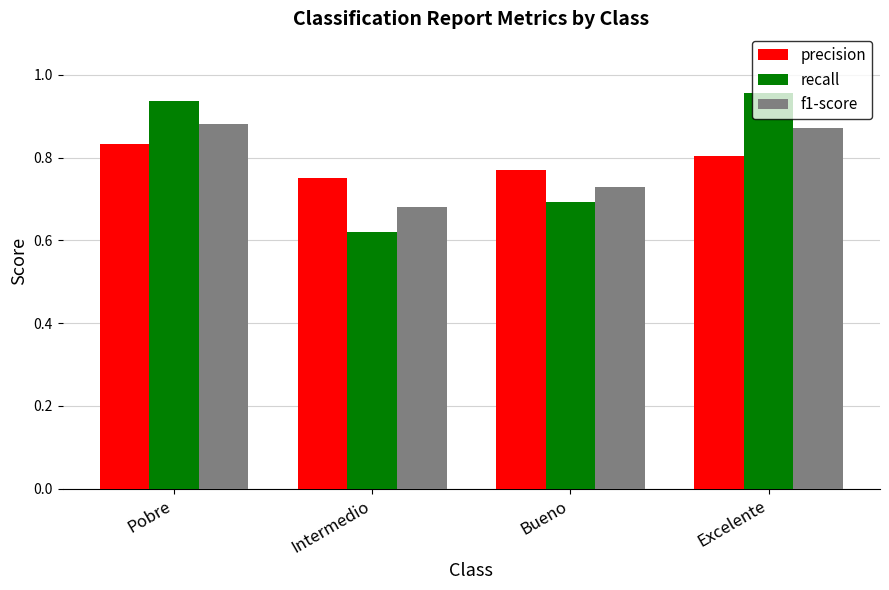

What is the difference between the precision values at Intermedio and Excelente?

0.1